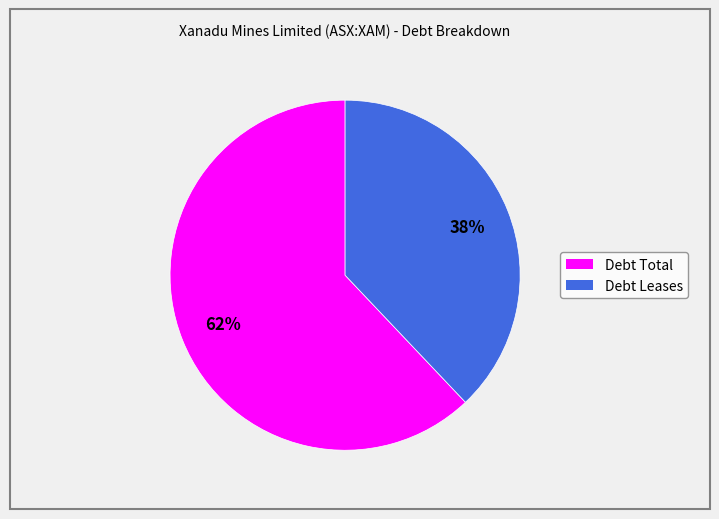

To the nearest percent, what is the difference between the largest and smallest slice percentages?

24%